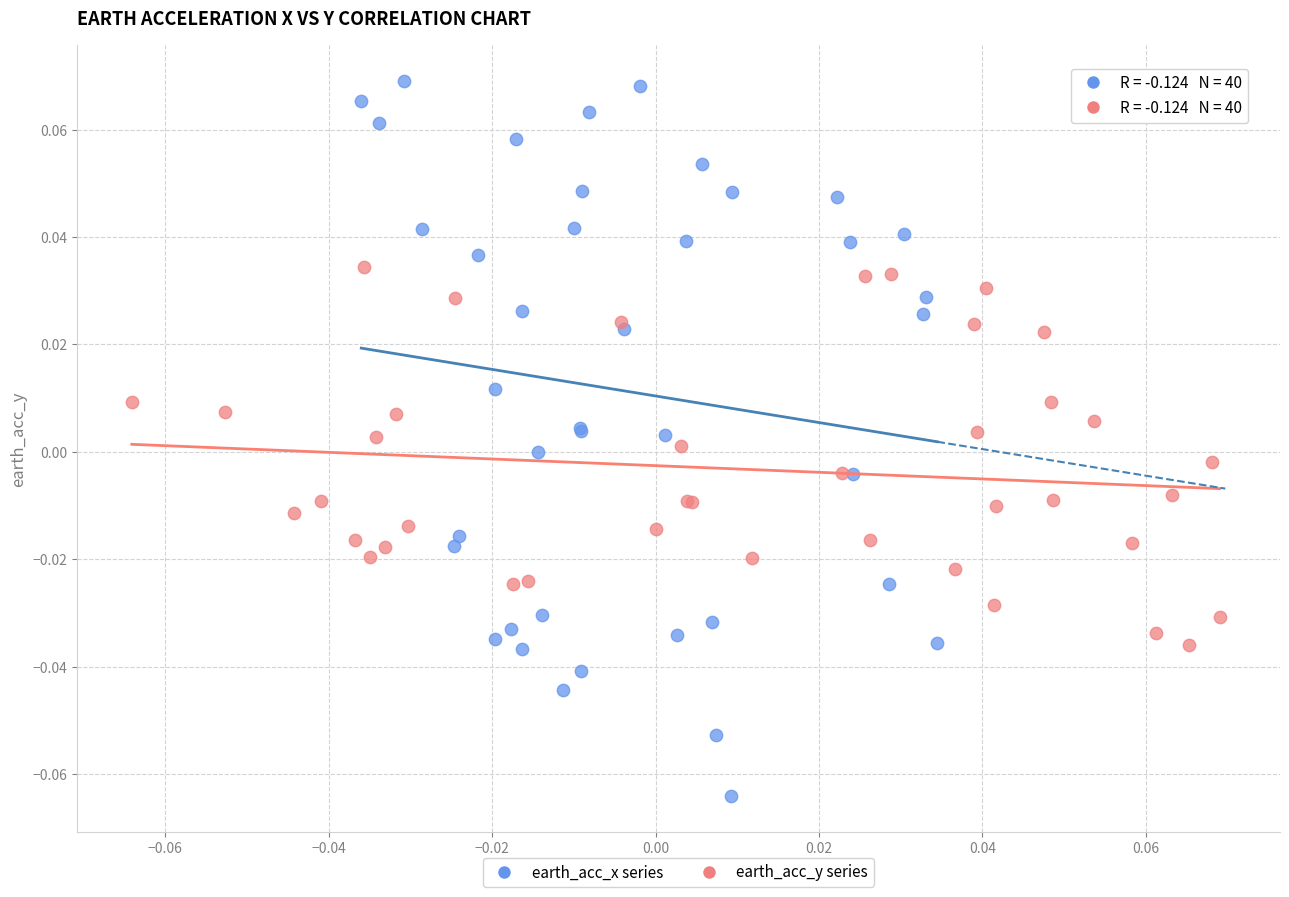

Which series reaches the minimum Y coordinate?

earth_acc_x series